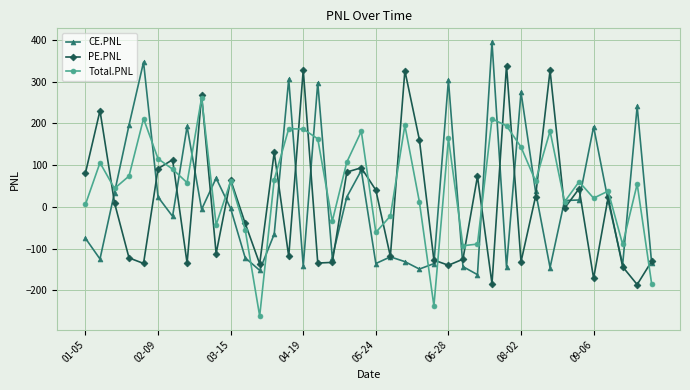

List the series in order of their peak value, highest first.

CE.PNL, PE.PNL, Total.PNL